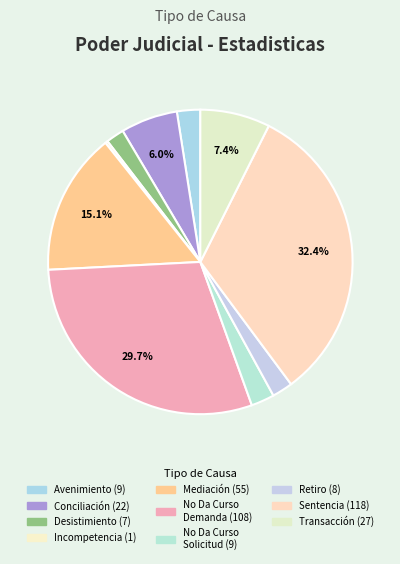

Is there any slice that represents more than half of the pie?

No